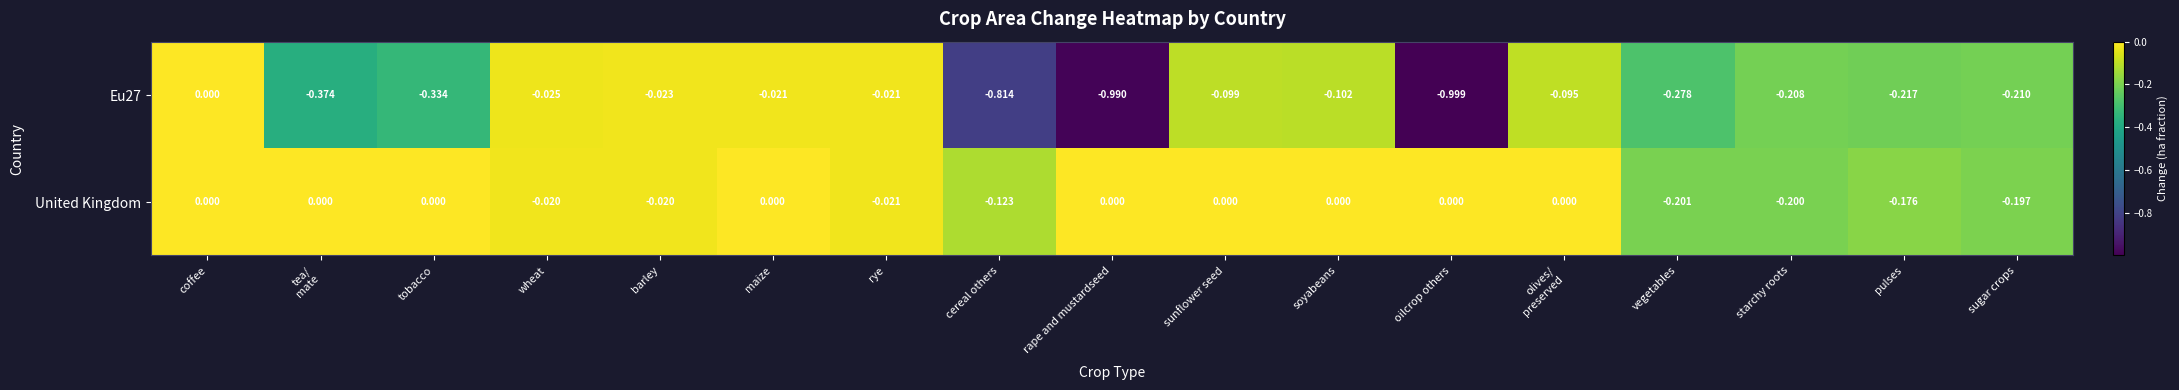

Which series changed the most between sunflower seed and pulses?

United Kingdom